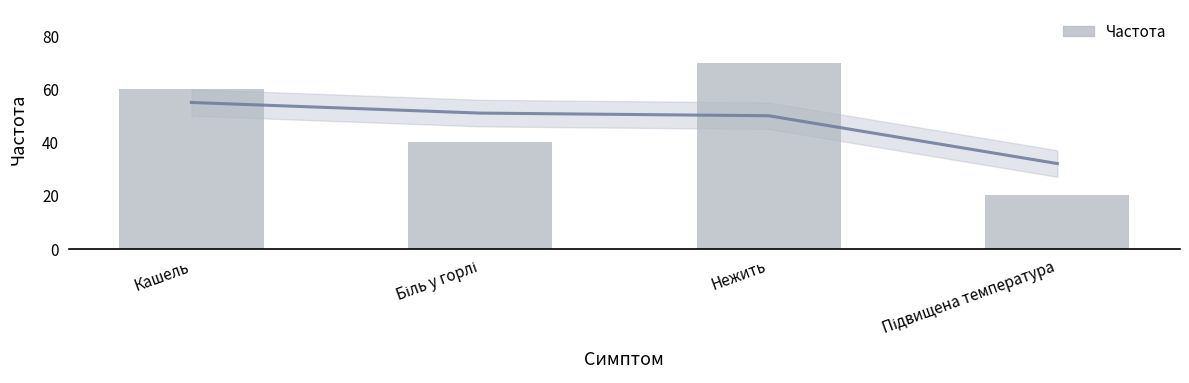

What is the ratio of the value at Підвищена температура to the value at Нежить?

0.3